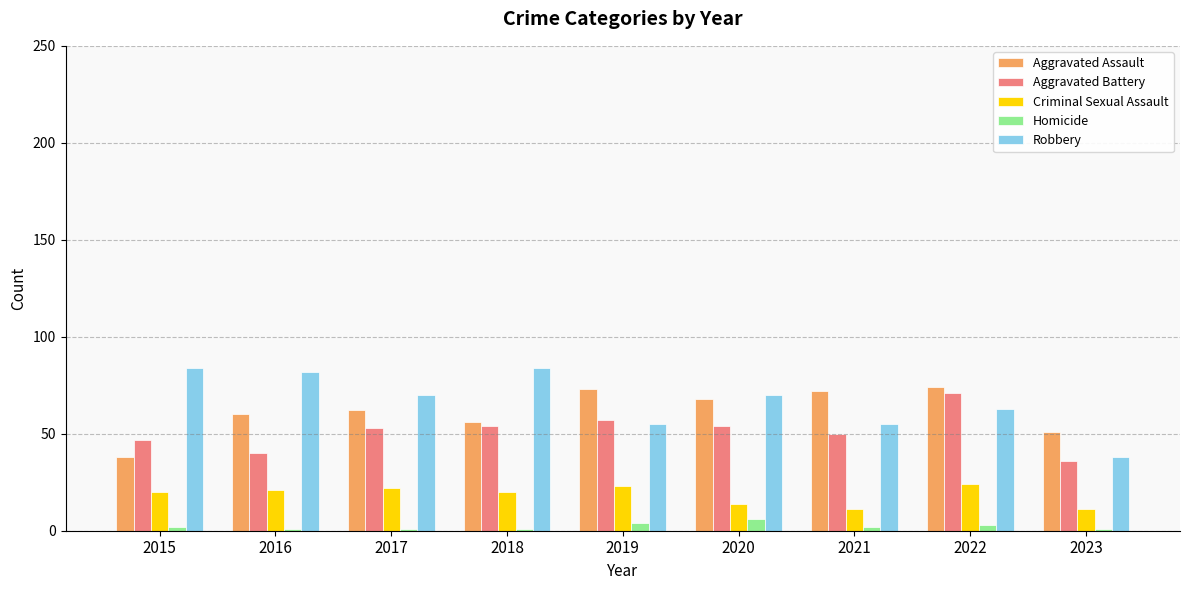

Is the value of Homicide at 2022 greater than the value of Aggravated Assault at 2023?

No